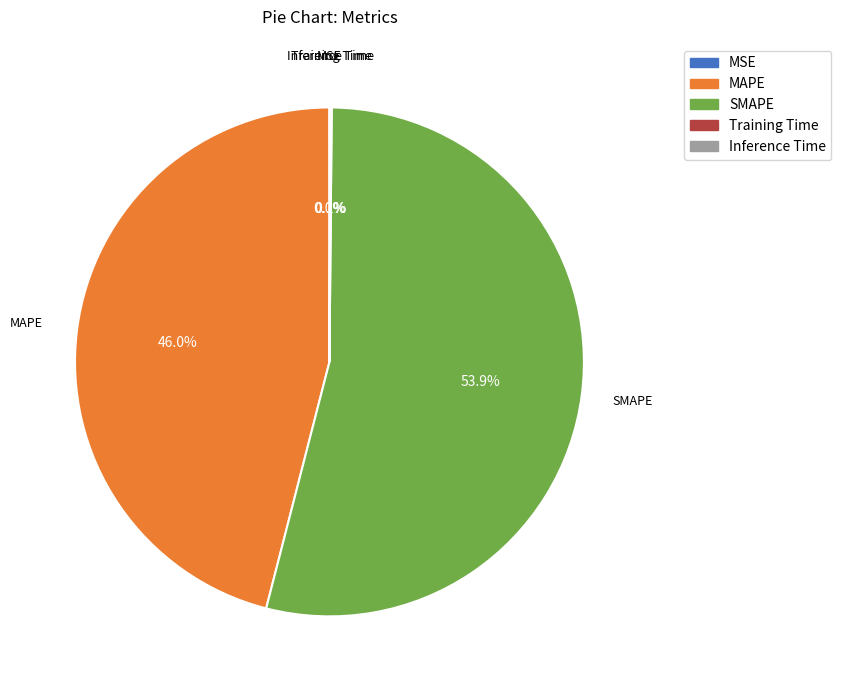

Combined, do SMAPE and MAPE account for over 50%?

Yes